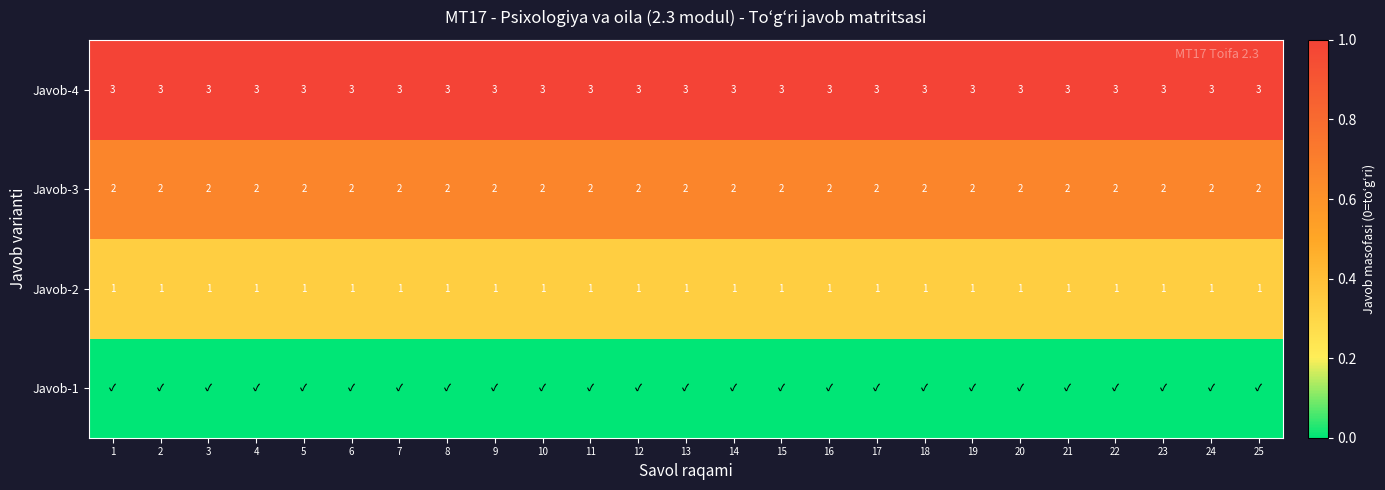

Is the value of Javob-4 at 7 greater than the value of Javob-2 at 14?

Yes